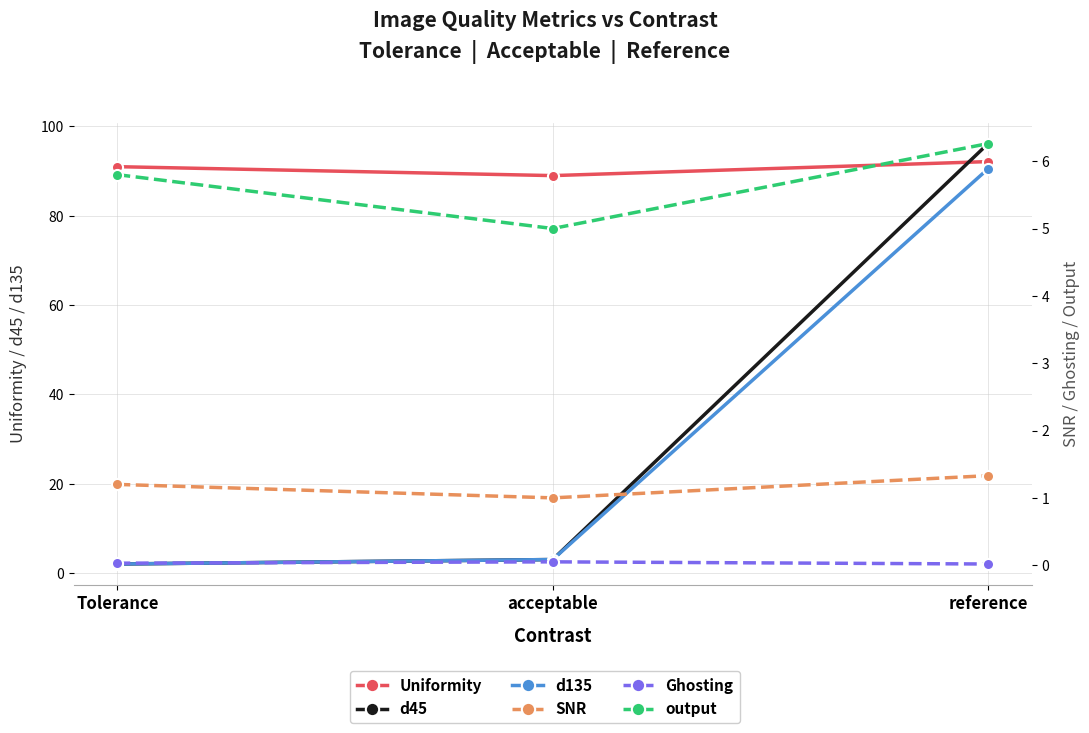

Is the value of SNR at Tolerance greater than the value of Uniformity at reference?

No